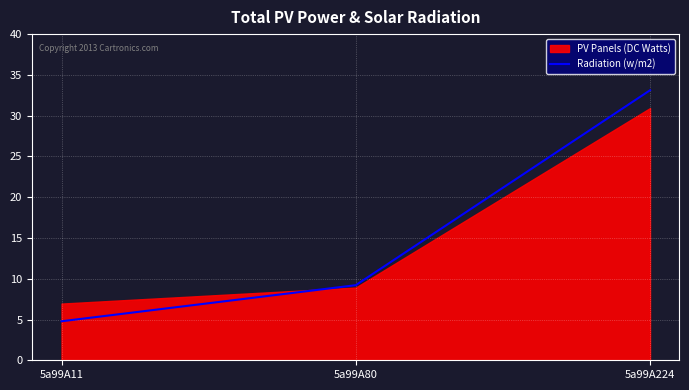

Is it true that Radiation (w/m2) equals 12.7 at 5a99A80?

False